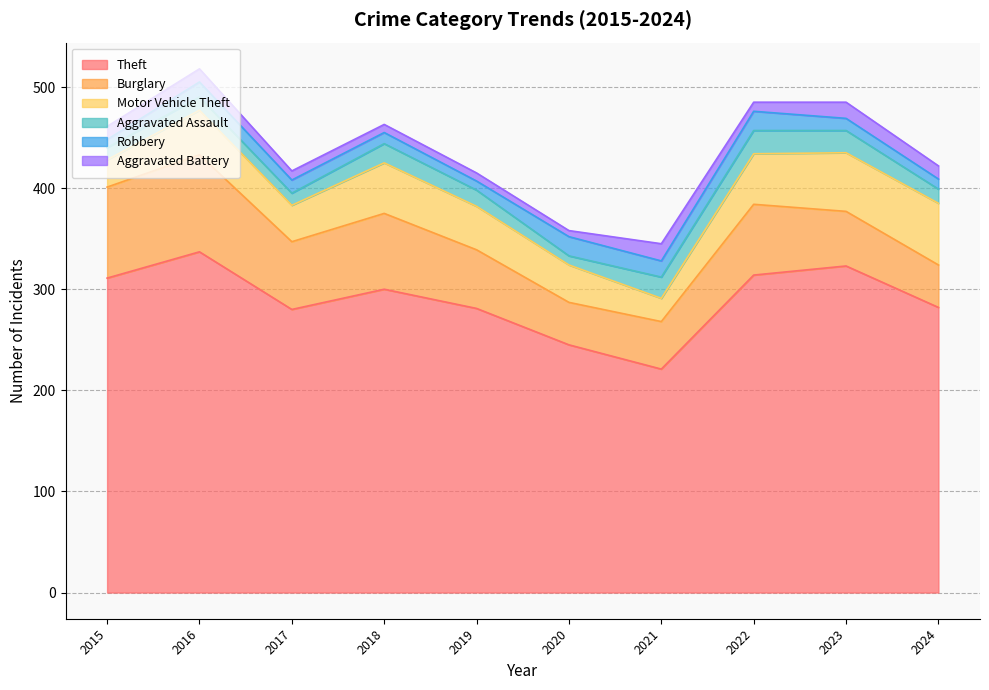

List the series in order of their peak value, lowest first.

Aggravated Battery, Robbery, Aggravated Assault, Motor Vehicle Theft, Burglary, Theft